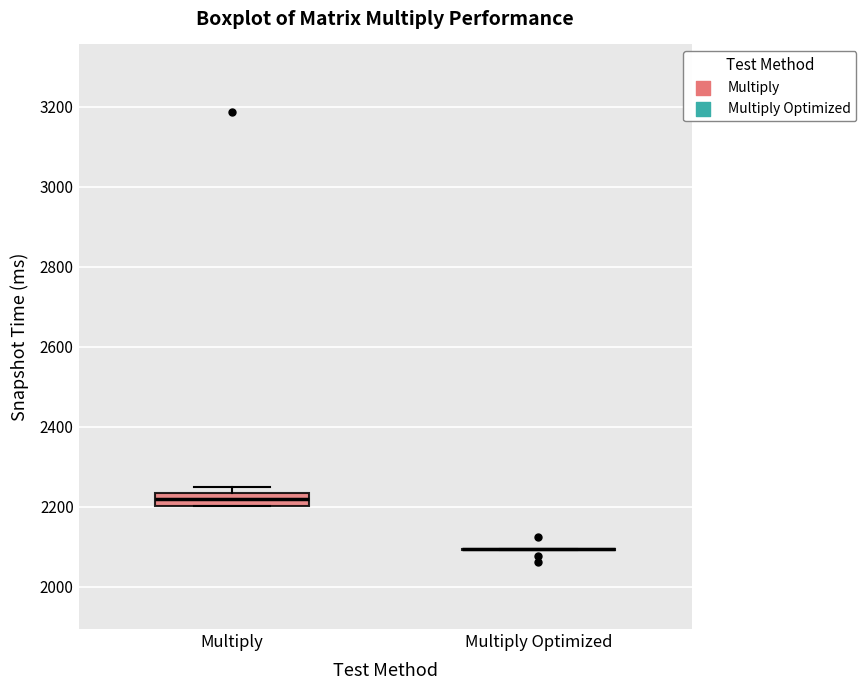

Which box is the tallest, from its lower edge to its upper edge?

Multiply